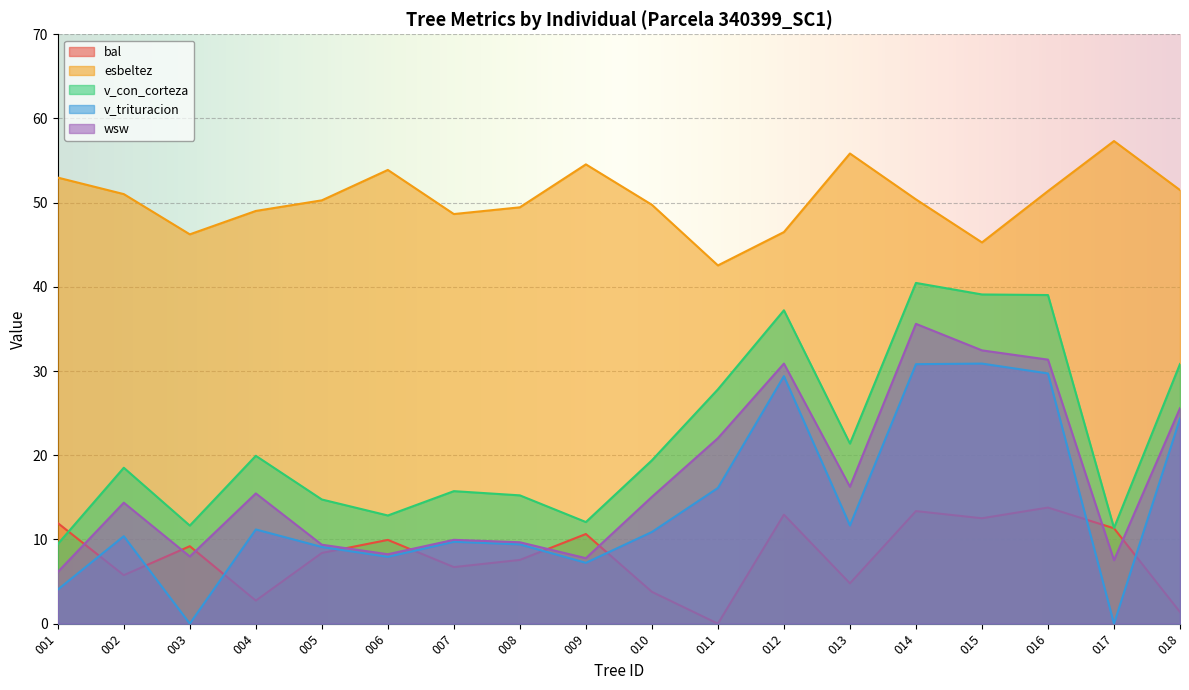

How many data points in wsw are less than 15?

9